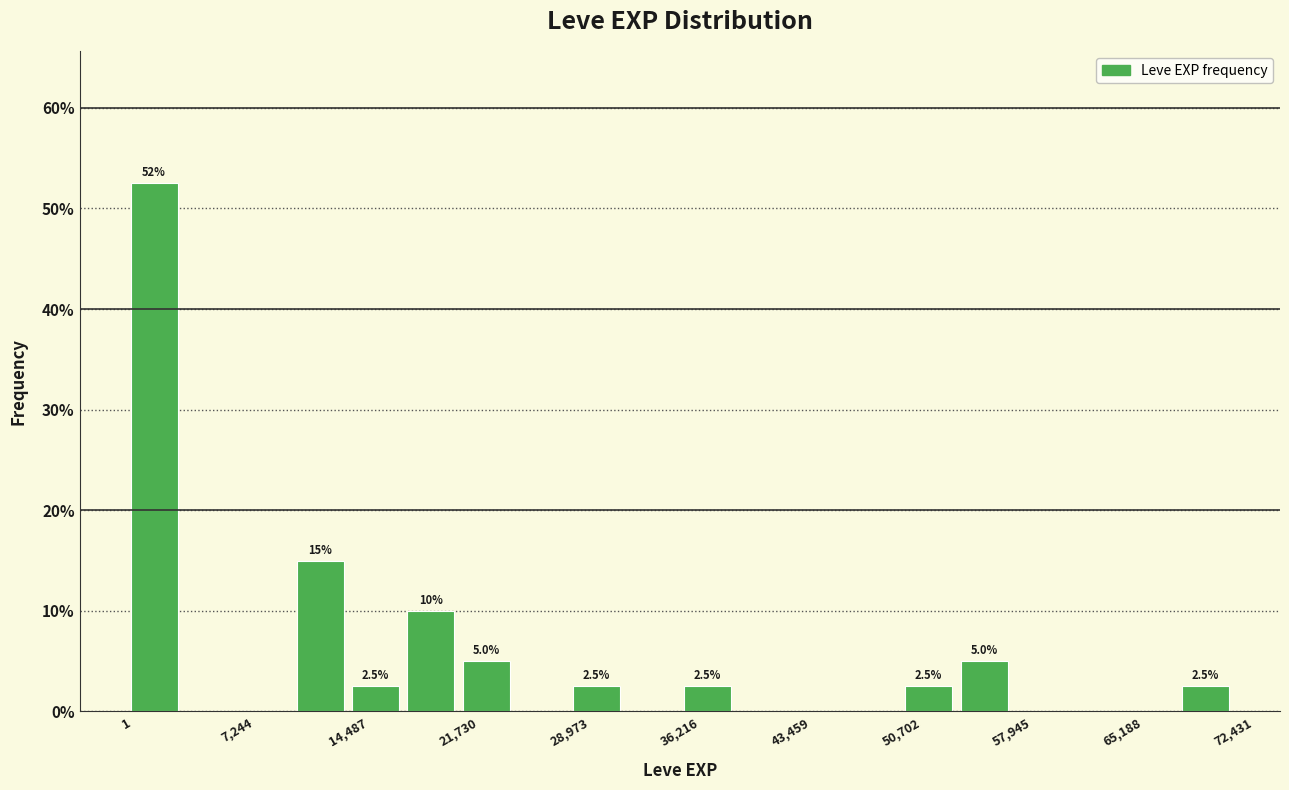

Read against the x-axis, roughly where is the centre of the tallest bar?

2000